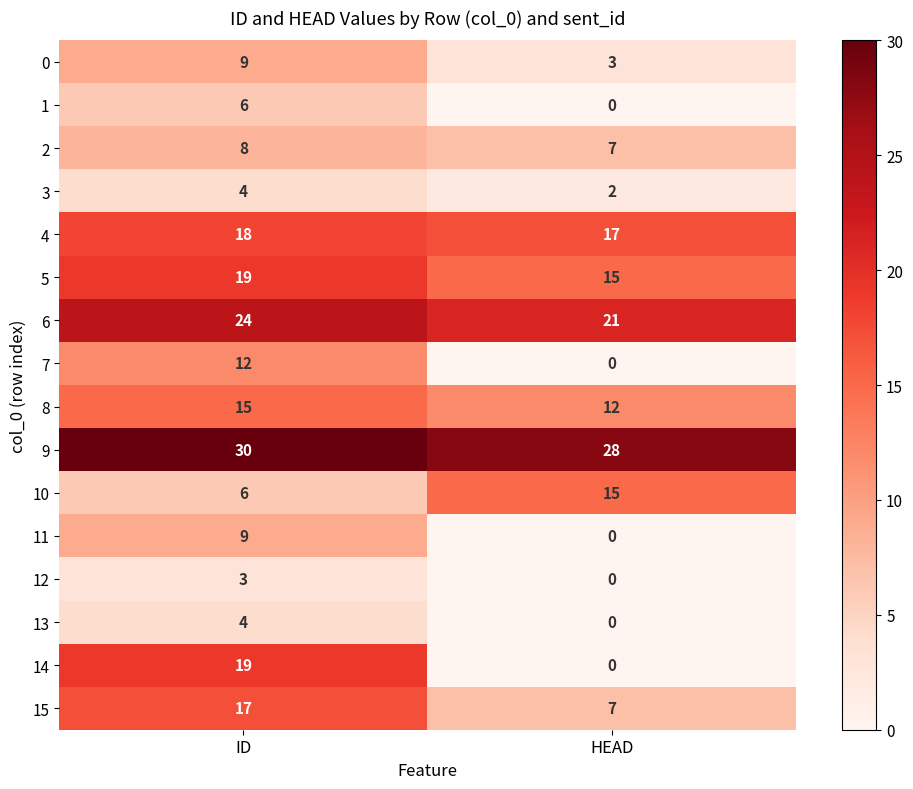

The value of 6 at HEAD is 21. True or false?

True